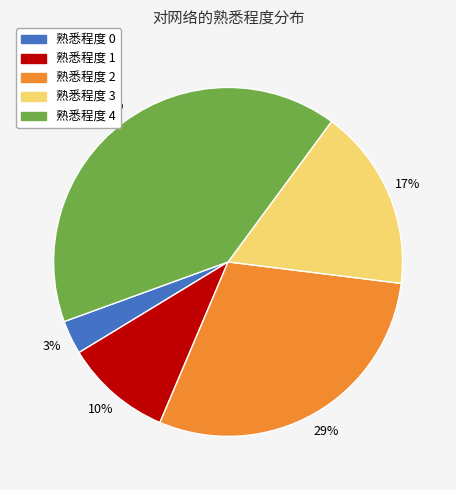

To the nearest percent, what is the average slice percentage?

20%